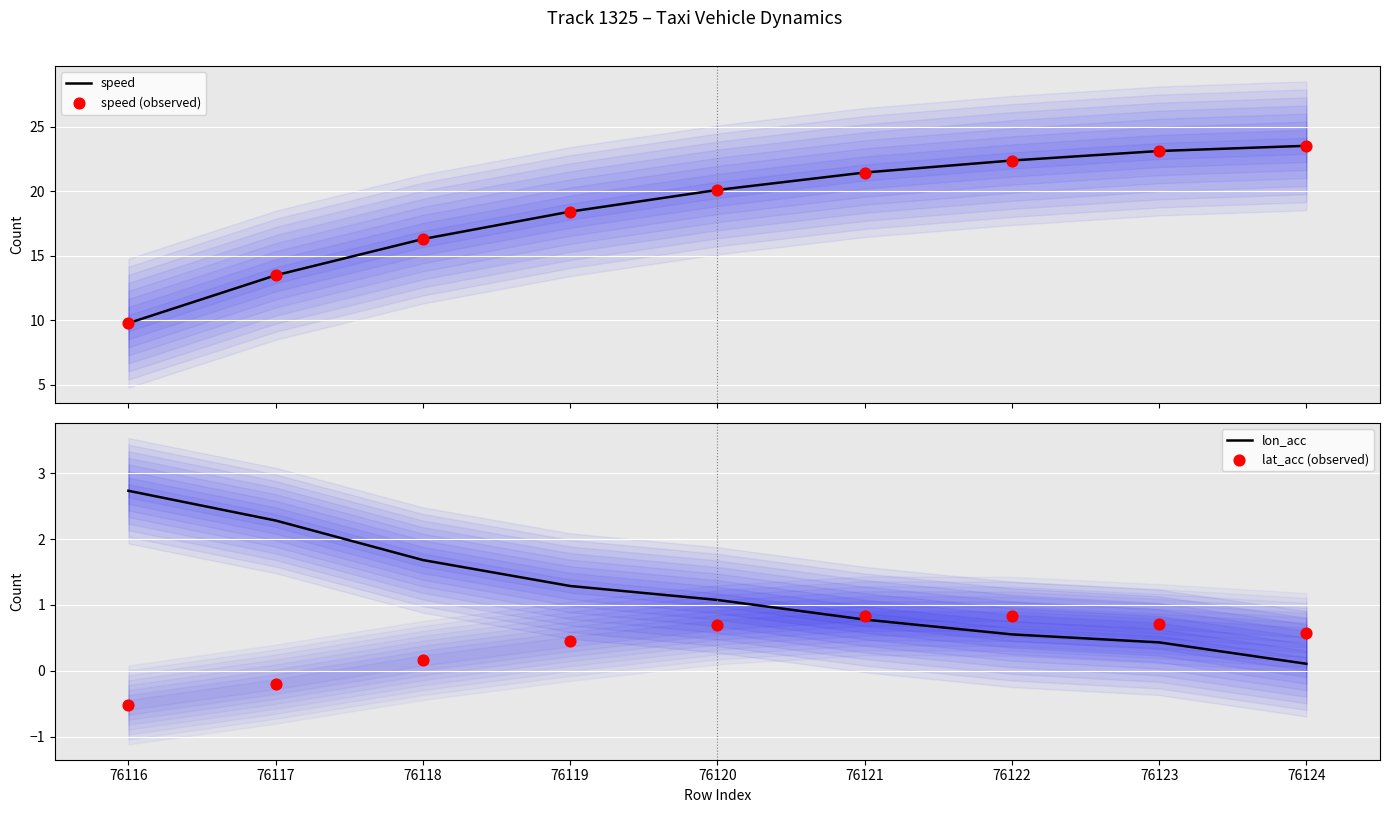

At how many categories does at least one series exceed 2?

9